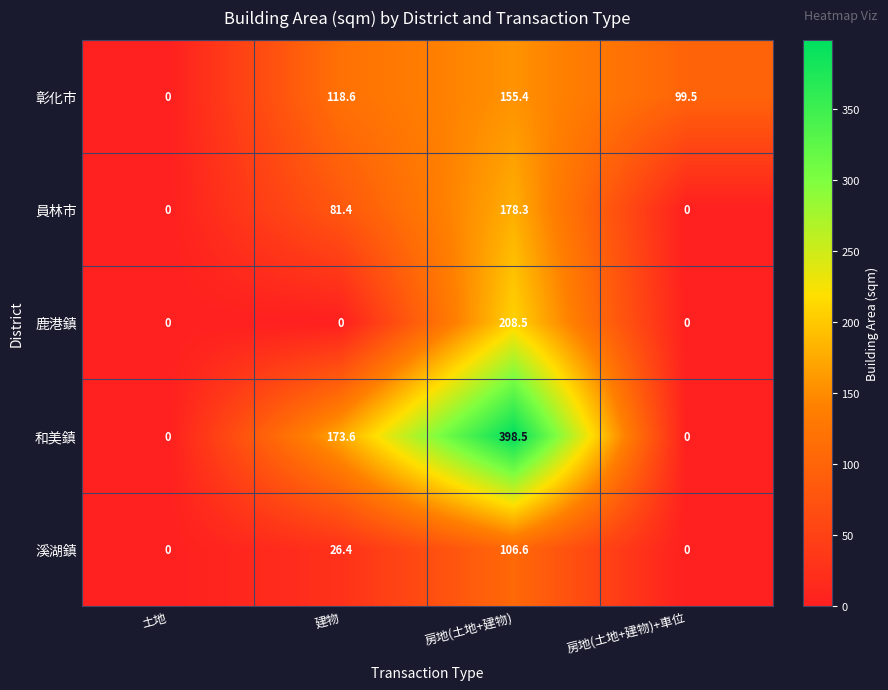

How many distinct data groups are displayed?

5